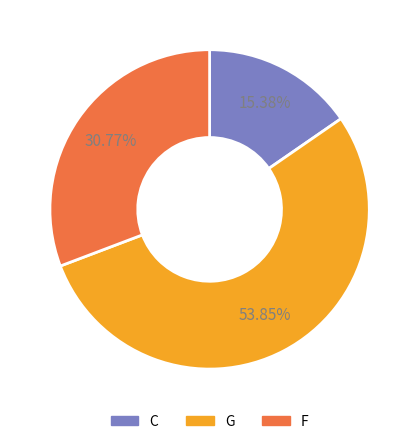

What is the smallest slice in the pie chart?

C